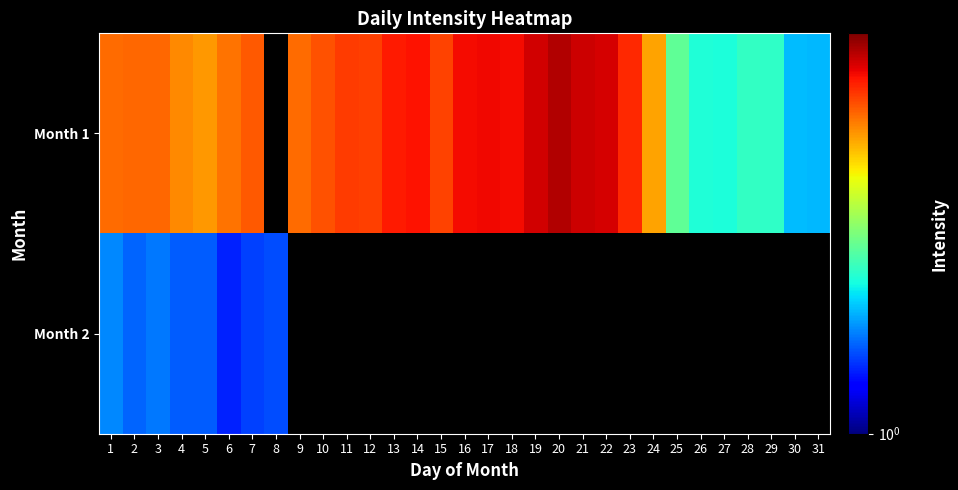

What is the lowest value of the Month 1 series?

1.7